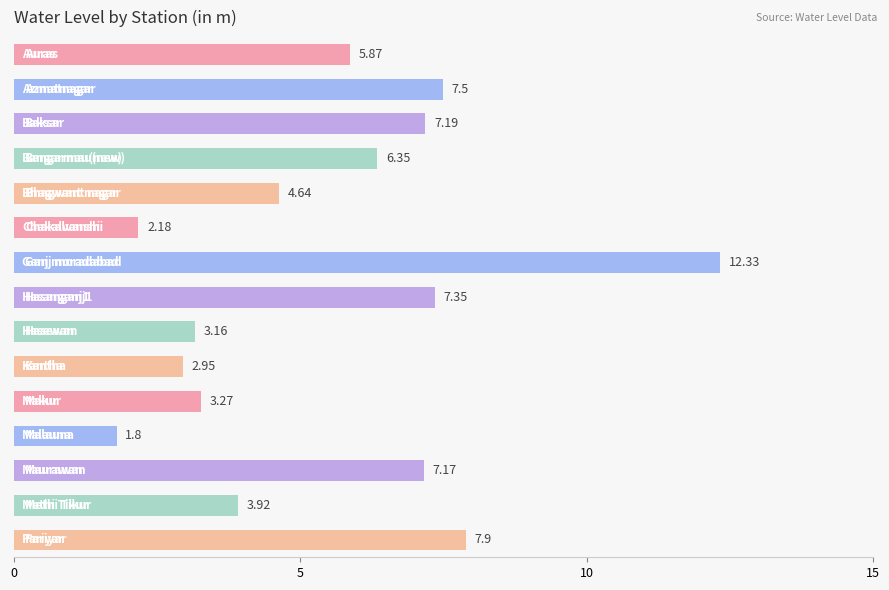

What is the smallest value displayed?

1.8